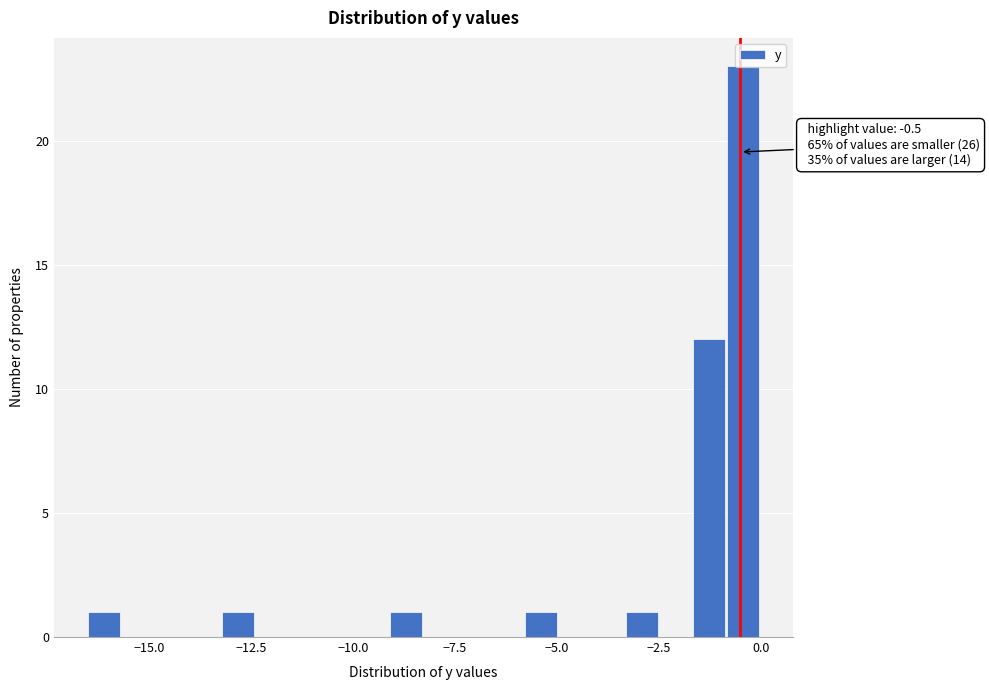

Read against the x-axis, roughly where is the centre of the tallest bar?

-0.5